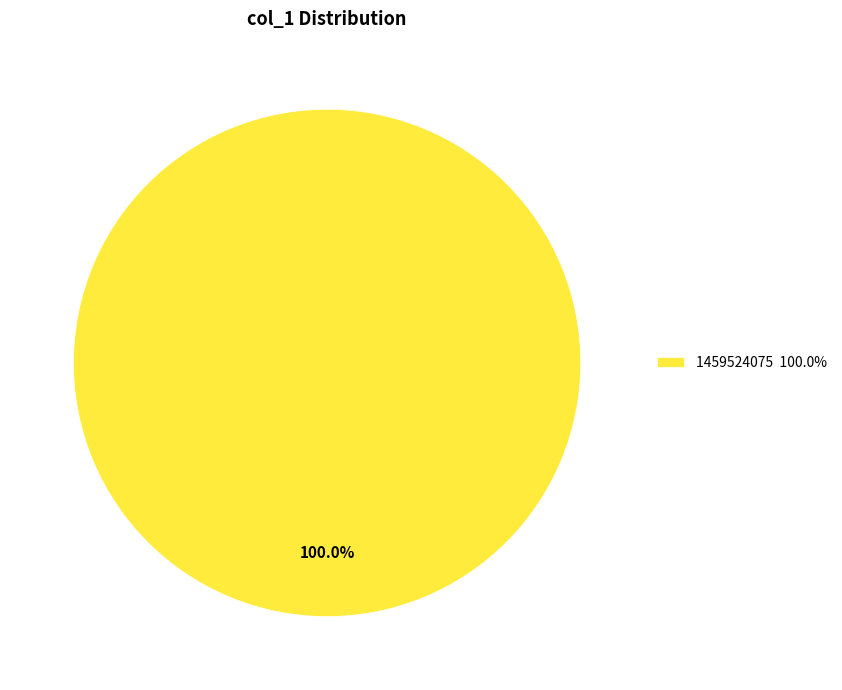

Rank the categories by value from highest to lowest.

1459524075 100.0%